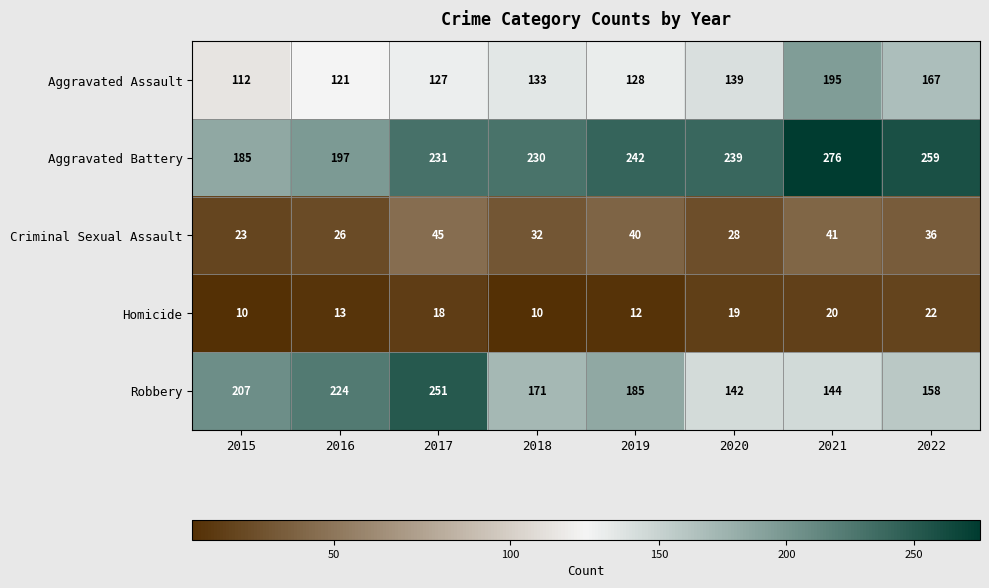

True or false: Criminal Sexual Assault has a value of 10 at 2019.

False